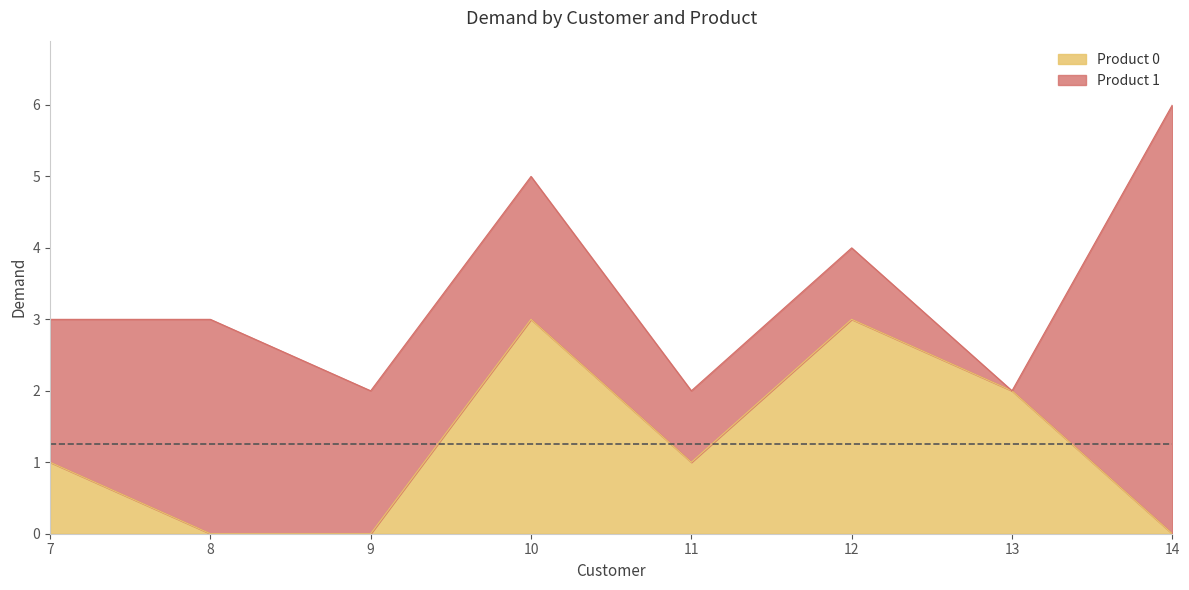

How many interior local peaks (higher than both neighbors) does the data have?

2